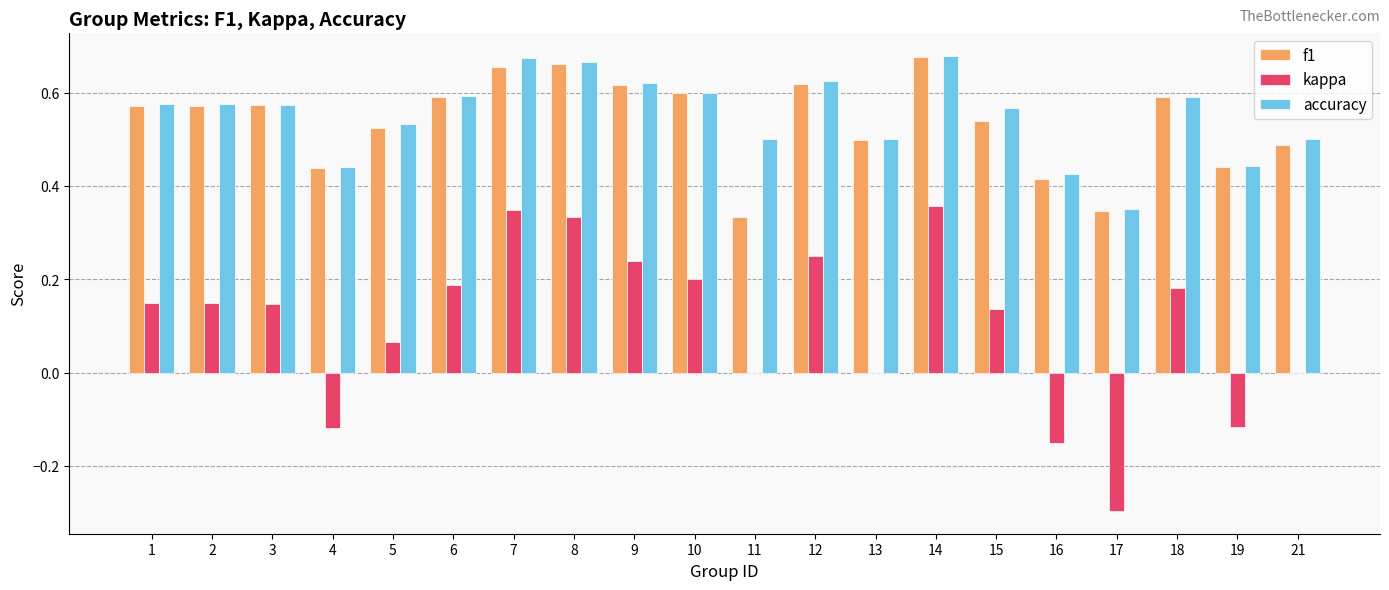

How many groups of bars are there?

20